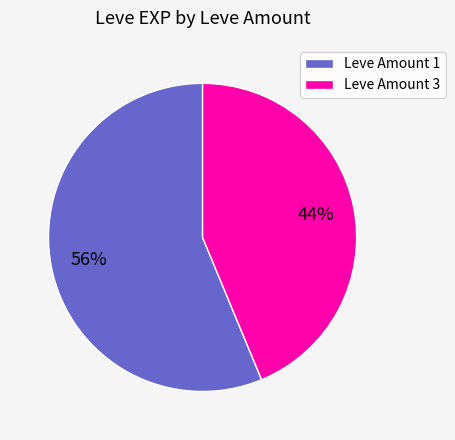

How many segments does this pie chart have?

2